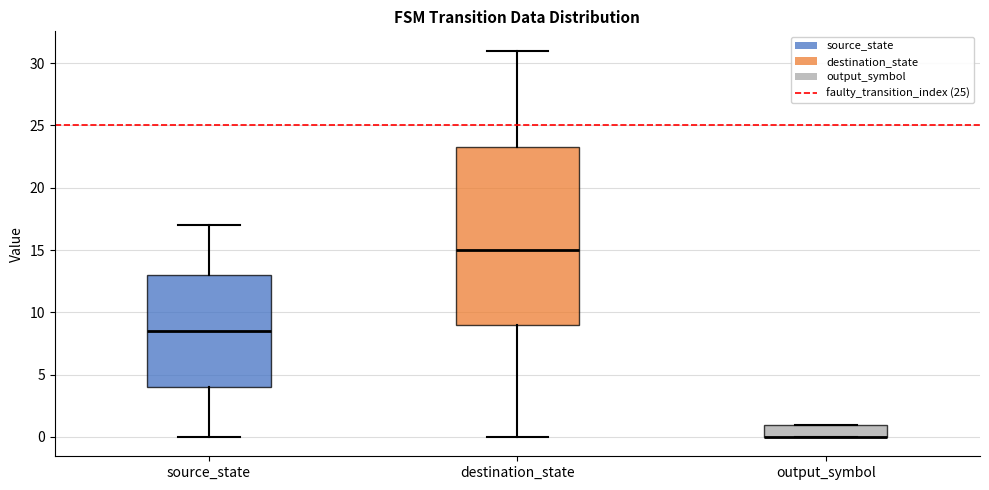

Reading left to right, transcribe this box plot: for each box, give where its median line is, the range the box spans, and where its two whiskers end, as read against the y-axis. The values are not printed on the chart, so give them approximately, as read against the axis.

source_state: median 8.5, box 4.0 to 13.0, whiskers 0.0 to 17.0
destination_state: median 15.0, box 9.0 to 23.5, whiskers 0.0 to 31.0
output_symbol: median 0.0 (drawn on the box's lower edge), box 0.0 to 1.0, whiskers 0.0 to 1.0